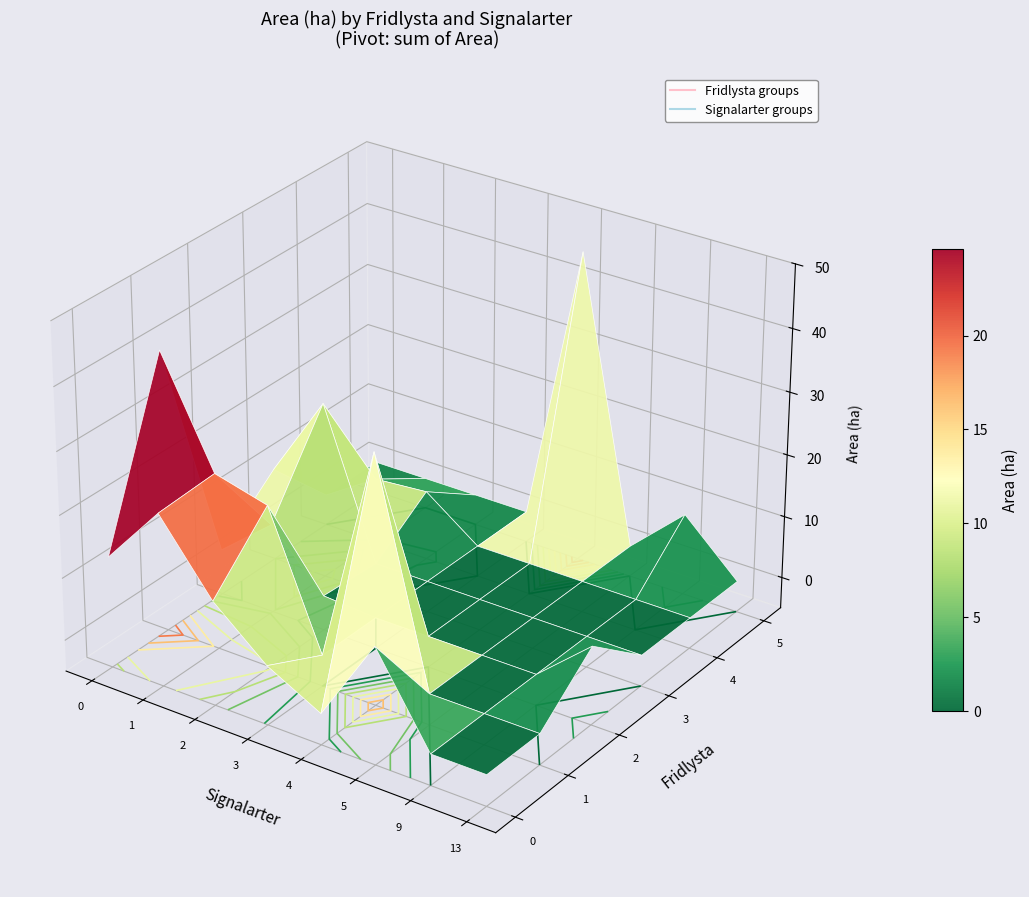

What is the sum of all 2 values?

106.6